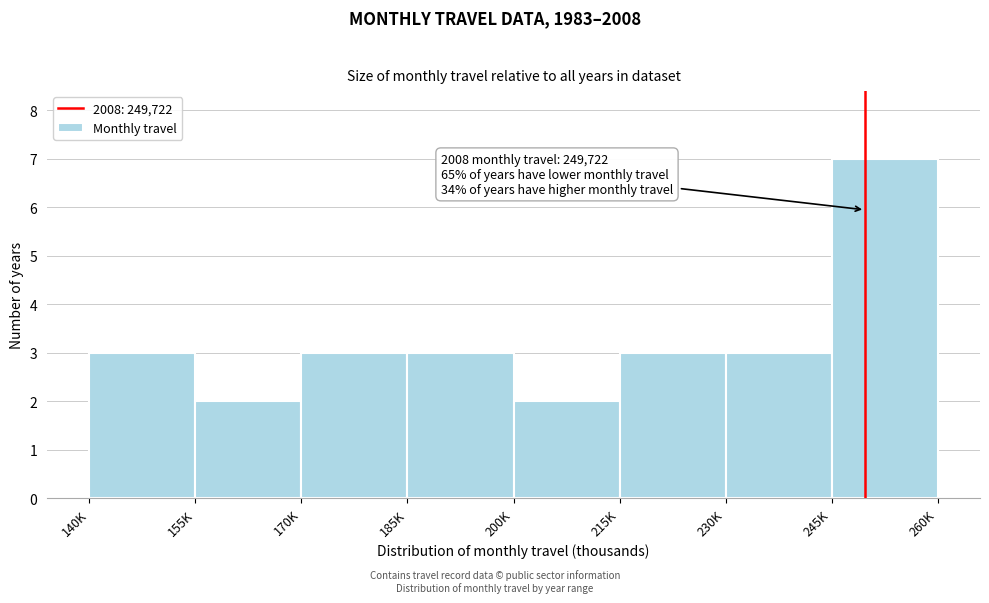

Reading left to right, what are all the values shown in this chart?

140K=3	155K=2	170K=3	185K=3	200K=2	215K=3	230K=3	245K=7